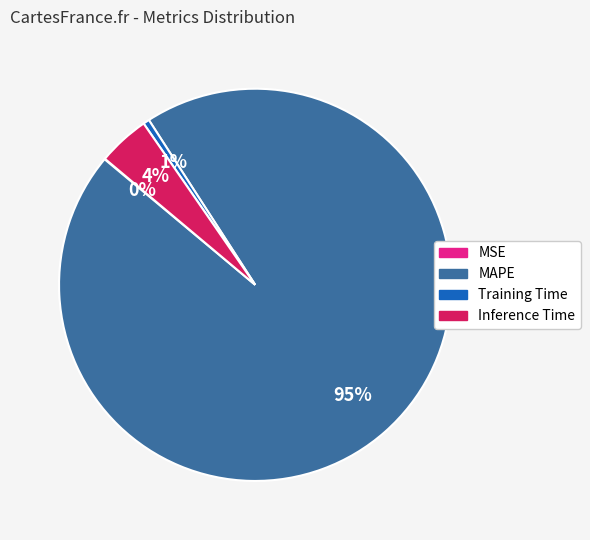

Which slice is the largest?

MAPE